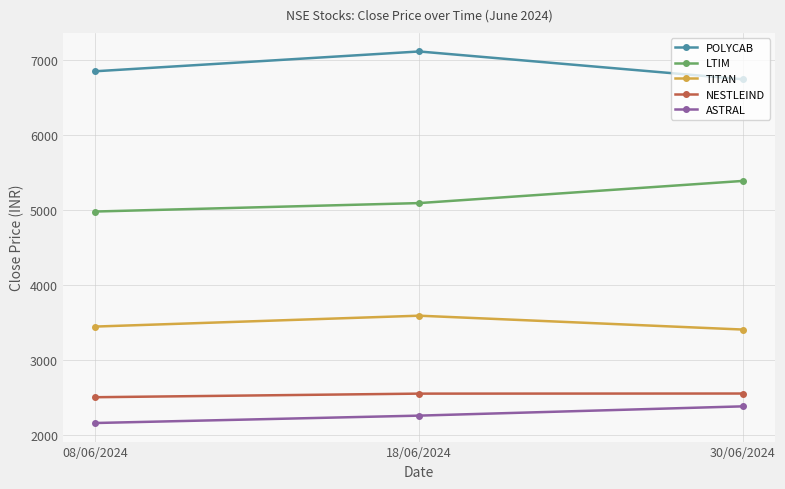

What is the value of the TITAN point at the 2nd from the left?

3589.0